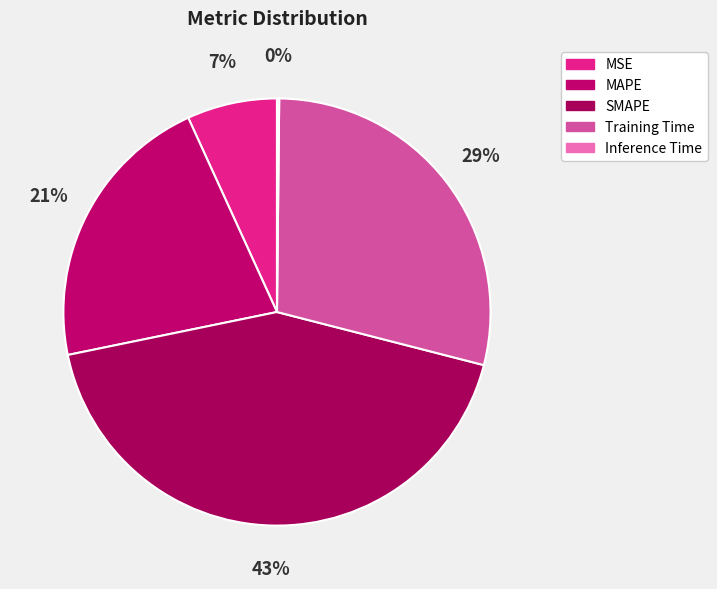

To the nearest percent, what percentage of the pie is SMAPE?

43%